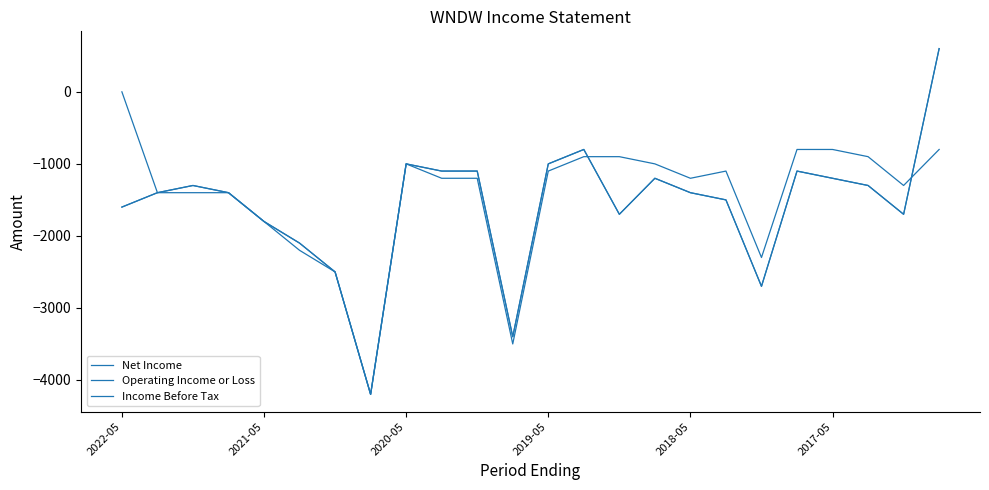

What is the lowest value of the Operating Income or Loss series?

-4200